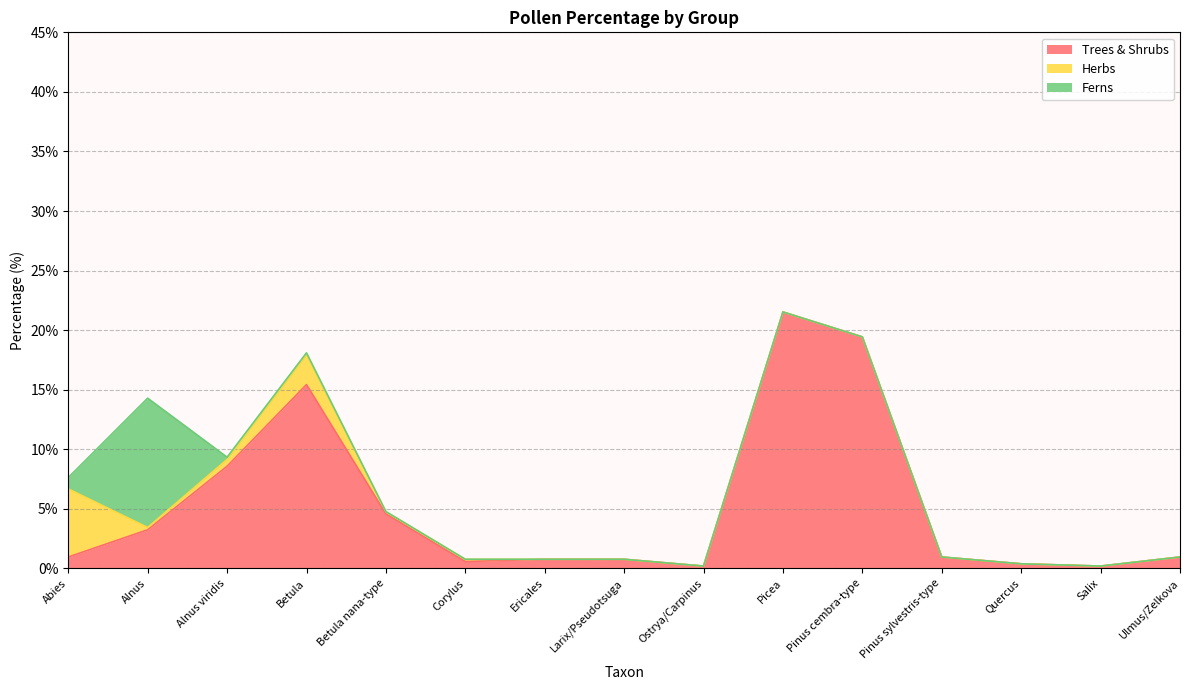

The Trees & Shrubs series shows 0.8 at Ericales. True or false?

True